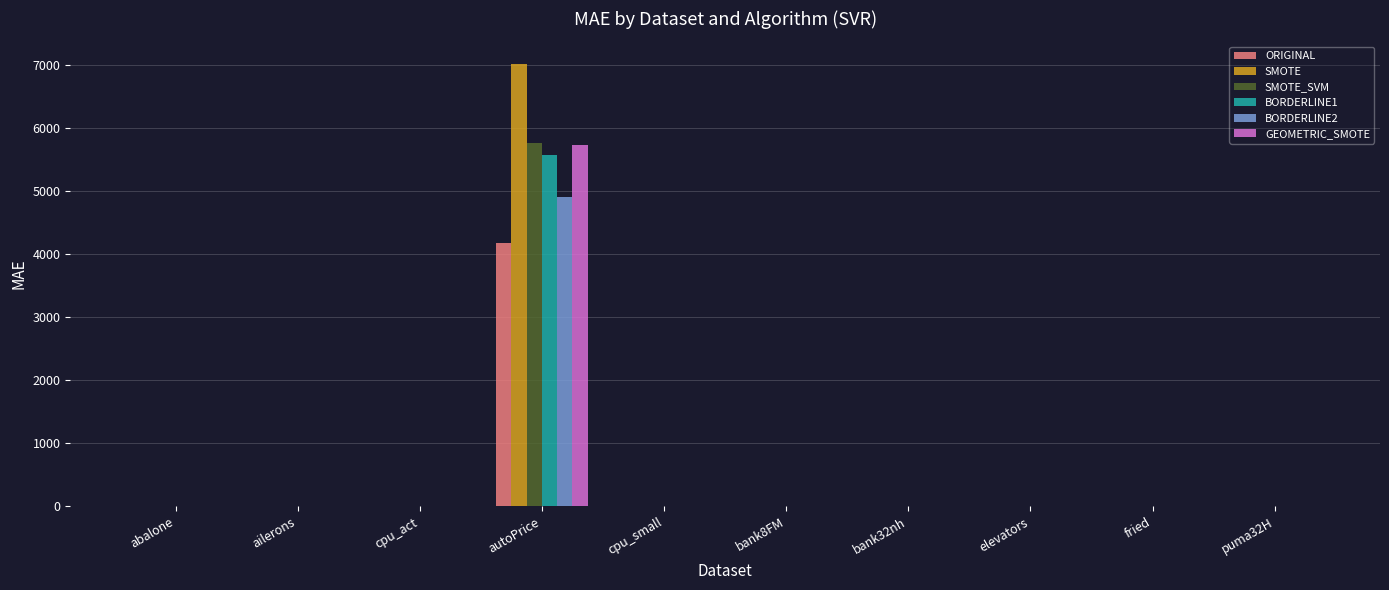

Is it true that BORDERLINE2 equals 0.0 at elevators?

True